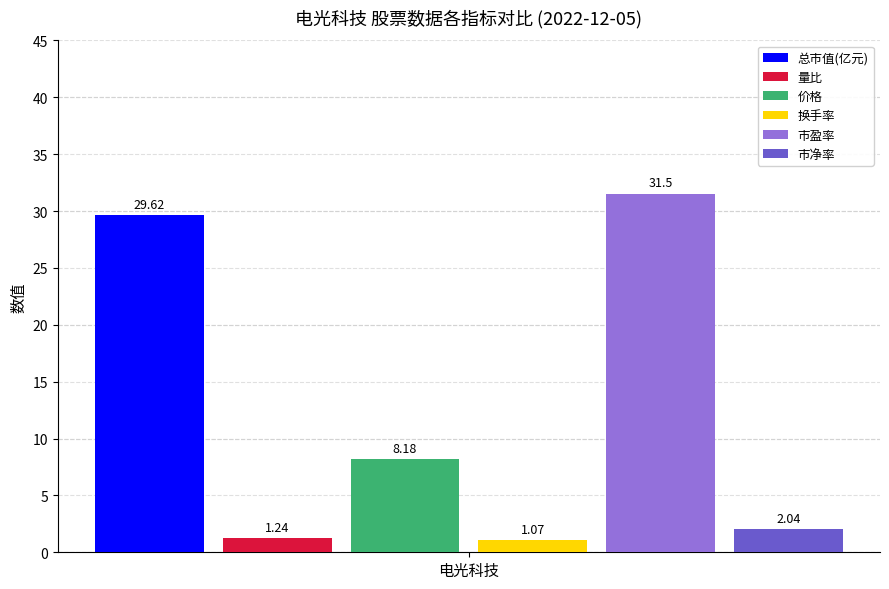

Which series has the largest range (max minus min)?

总市值(亿元)